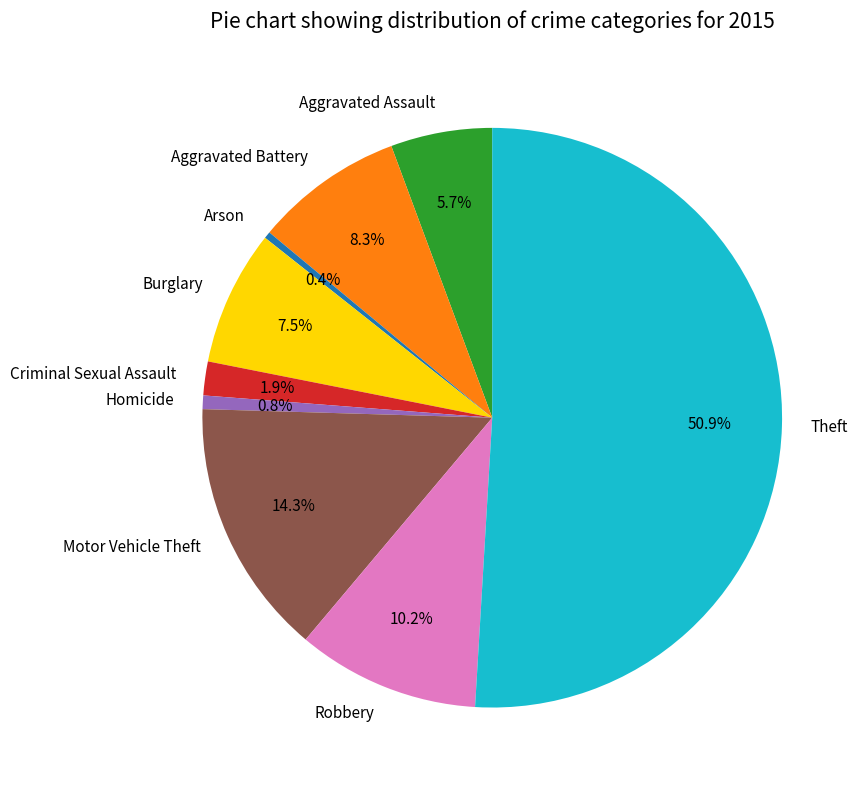

Does Arson account for over 50% of the chart?

No